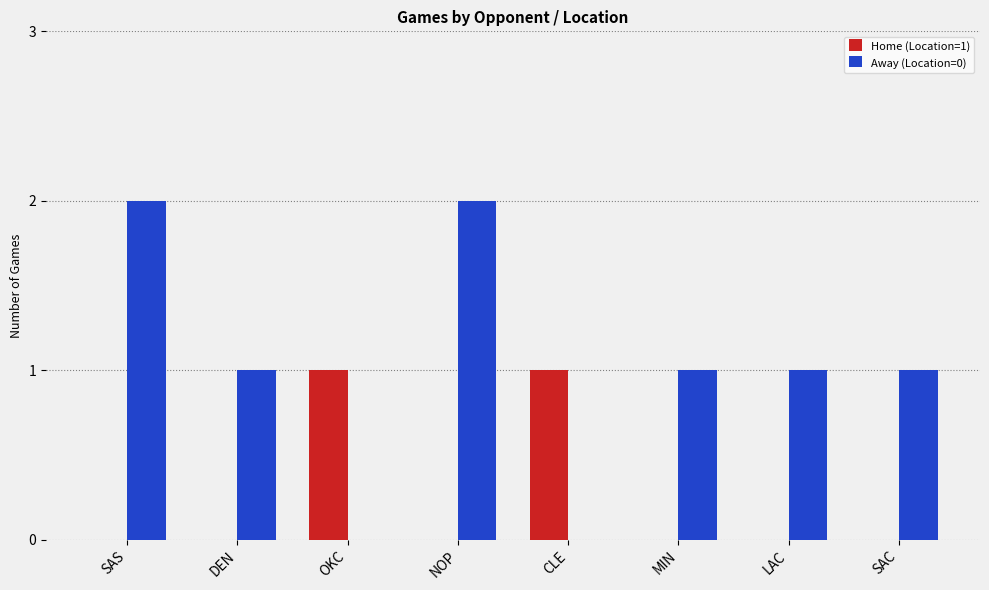

How many series are shown in this chart?

2